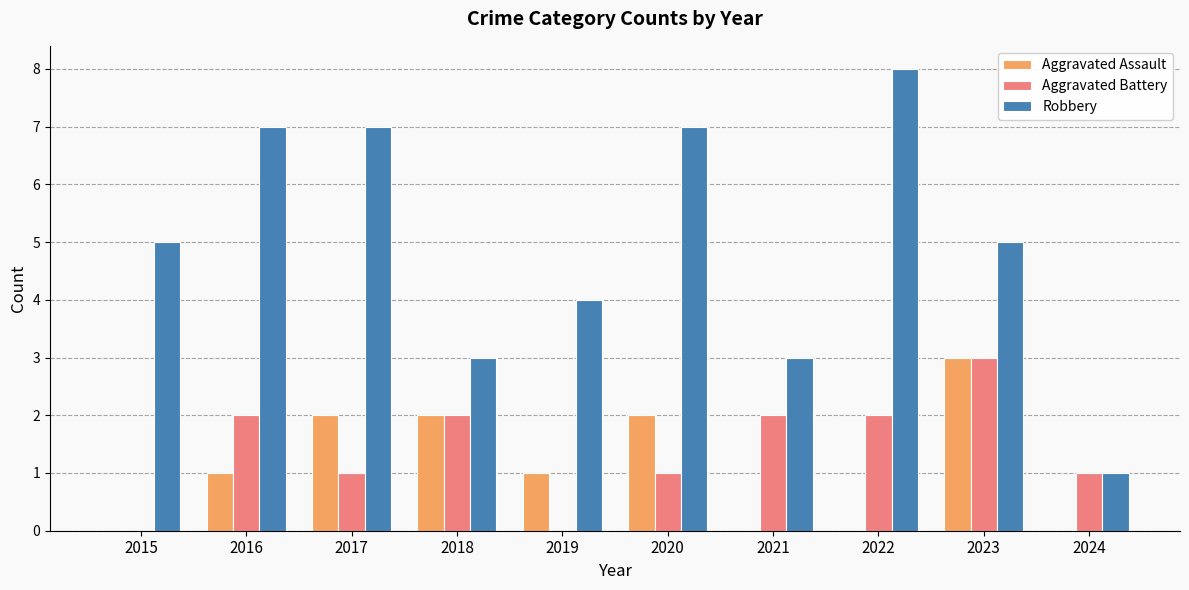

Reading left to right, extract all data points from this chart.

Aggravated Assault: 2015=0	2016=1	2017=2	2018=2	2019=1	2020=2	2021=0	2022=0	2023=3	2024=0
Aggravated Battery: 2015=0	2016=2	2017=1	2018=2	2019=0	2020=1	2021=2	2022=2	2023=3	2024=1
Robbery: 2015=5	2016=7	2017=7	2018=3	2019=4	2020=7	2021=3	2022=8	2023=5	2024=1